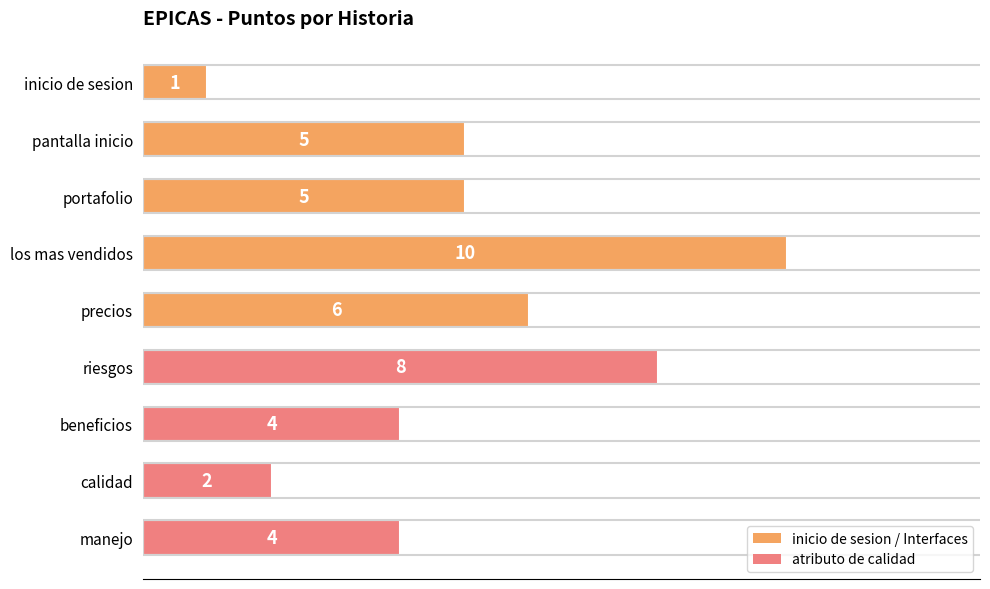

How many data points does each series have?

9